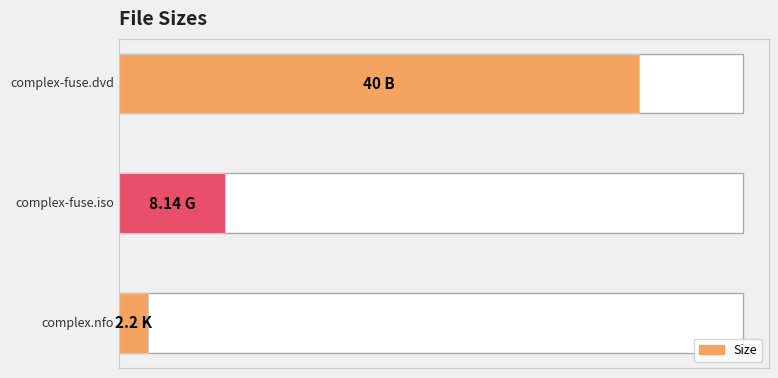

What is the average value?

16.8